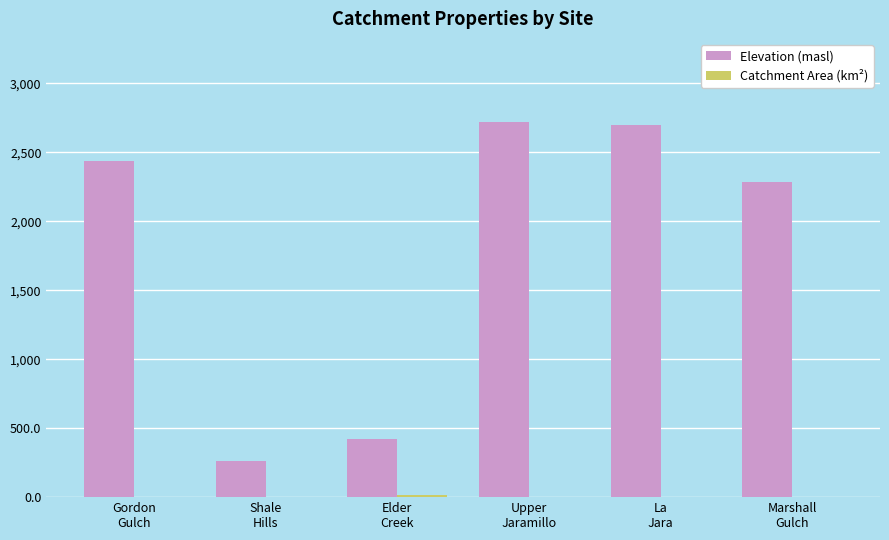

Are the bars horizontal?

No